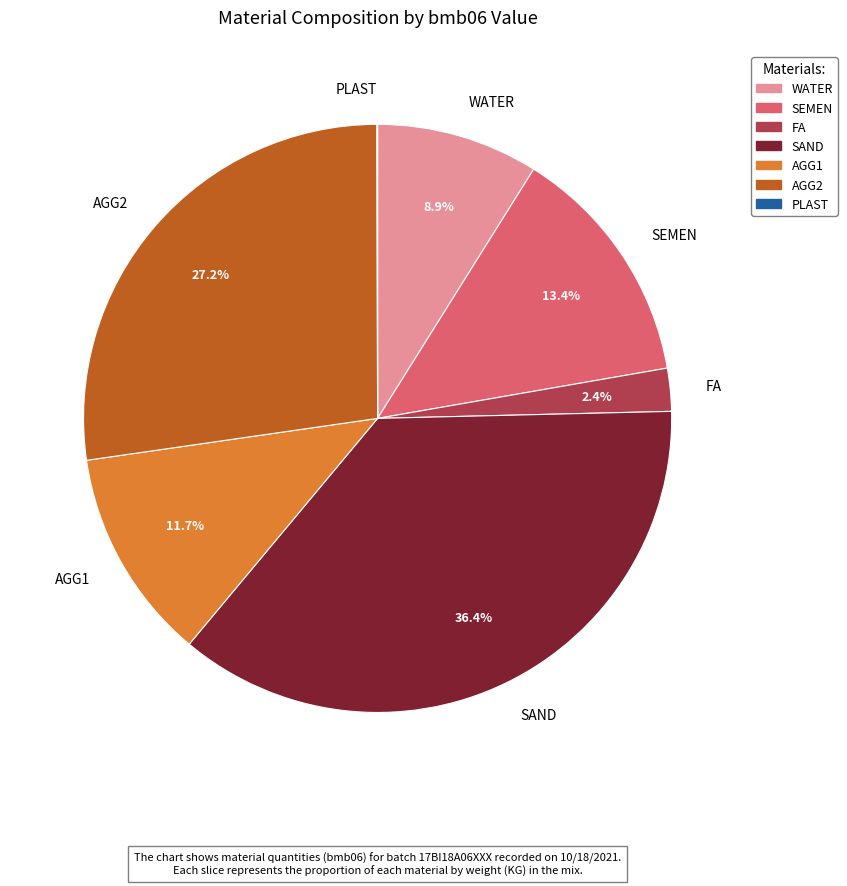

What is the ratio of the value at AGG2 to the value at AGG1?

2.3